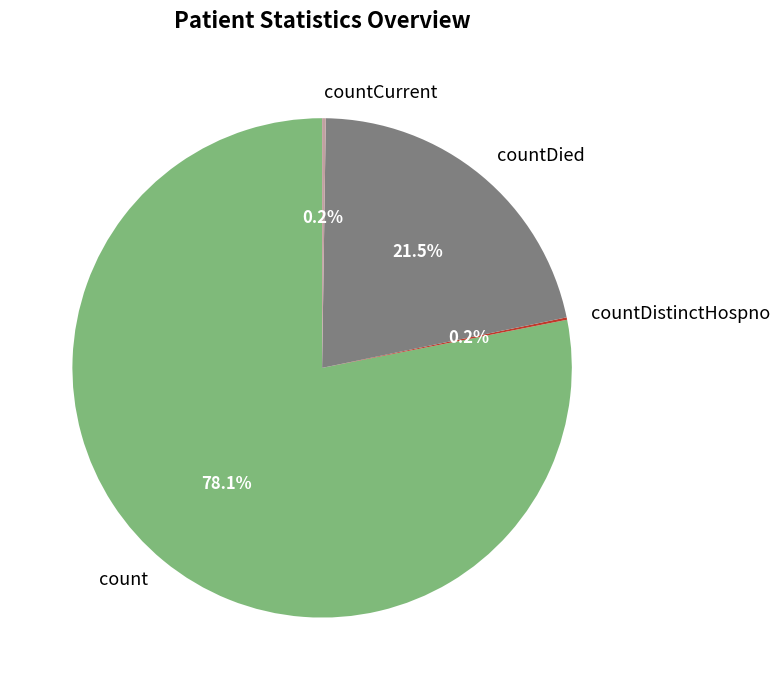

Between countDied and count, which is larger?

count